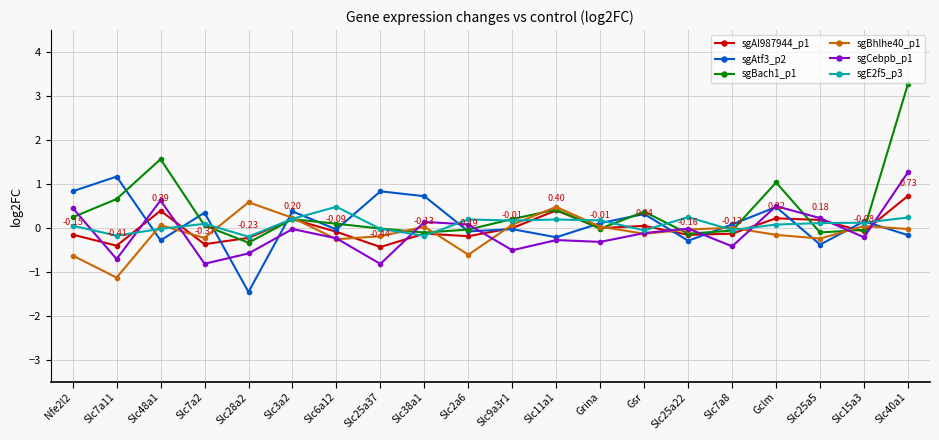

Which series has the largest total across all categories?

sgBach1_p1